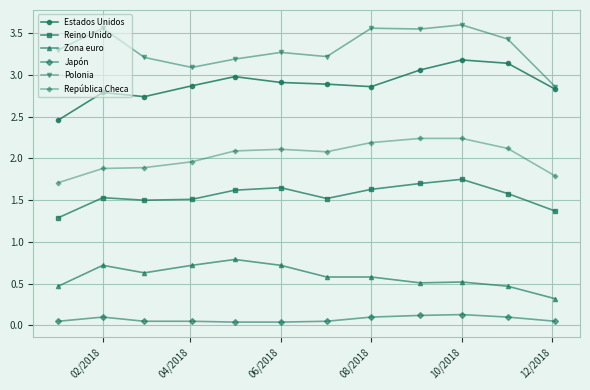

What is the value of the Zona euro point at the 7th from the left?

0.6